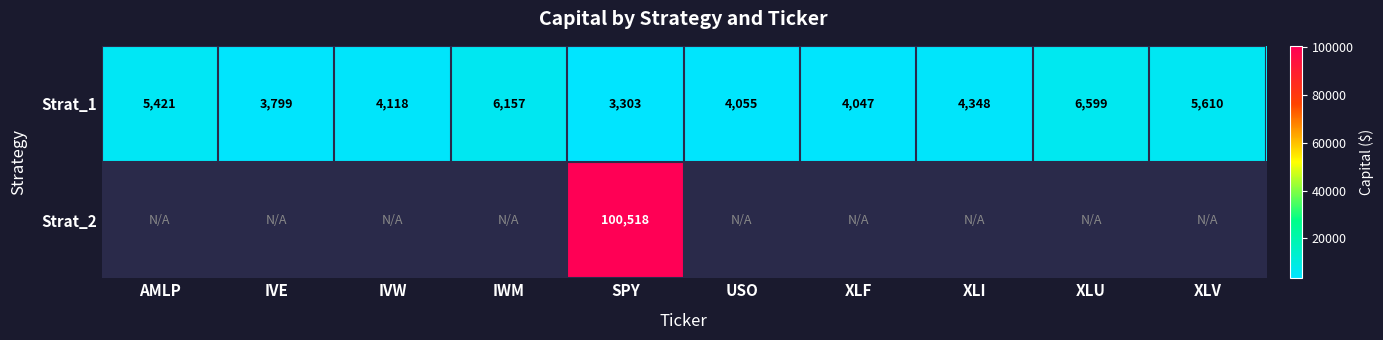

At which label does Strat_1 first exceed 4348?

AMLP